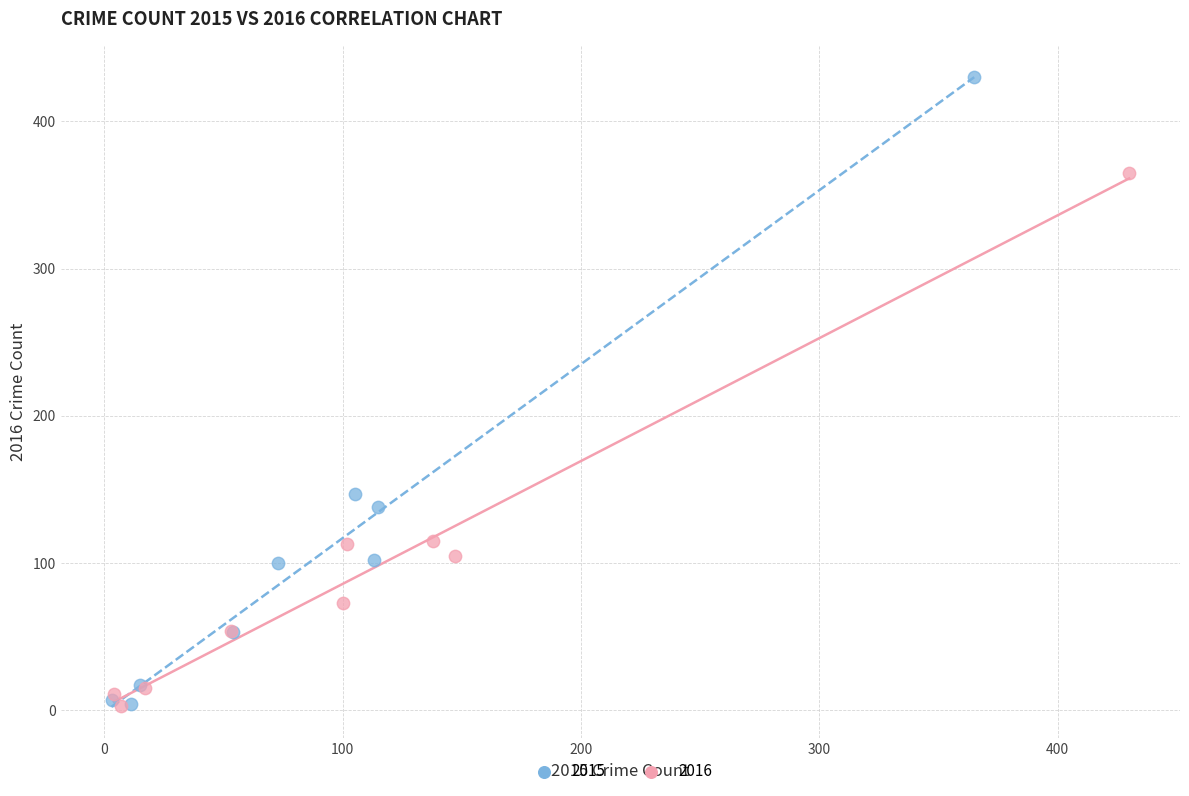

Which series has the widest spread of Y values?

2015